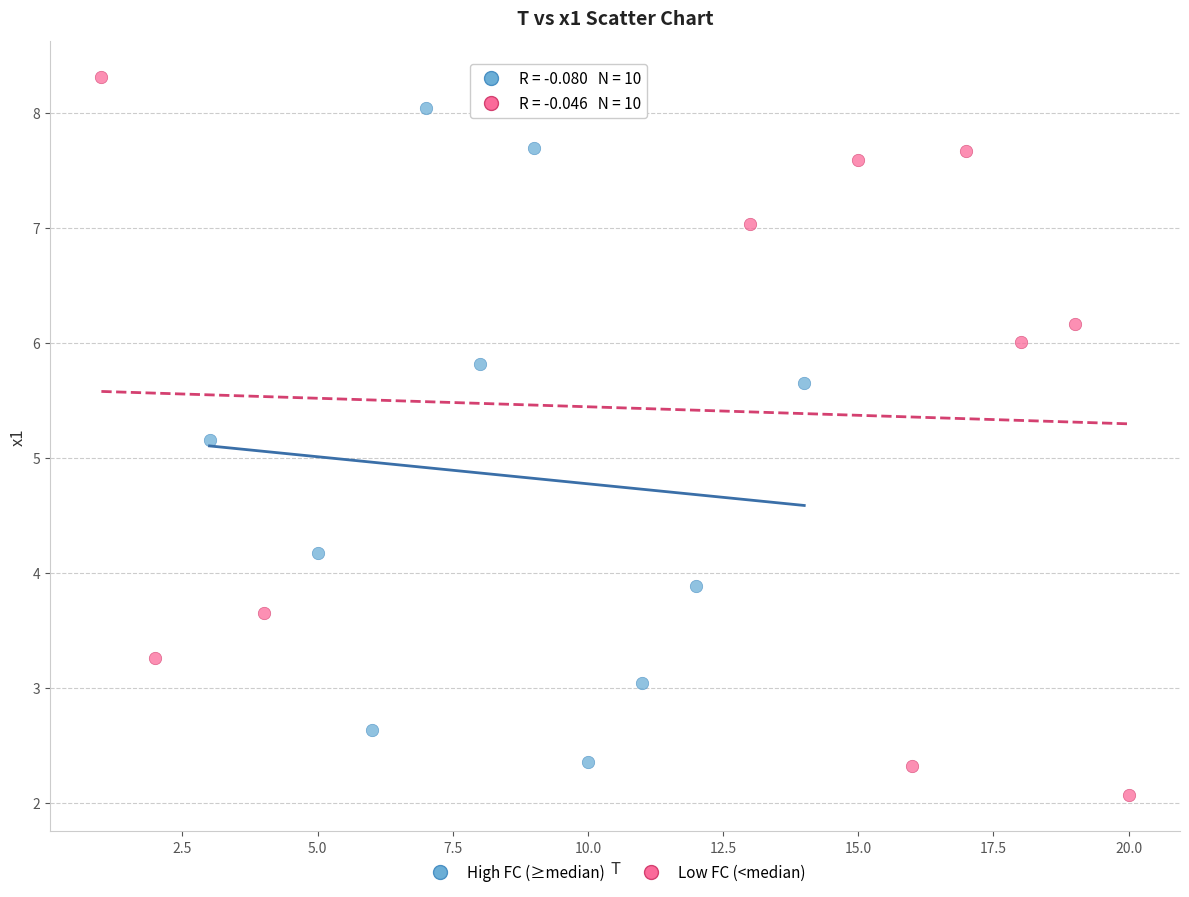

Which series reaches the minimum Y coordinate?

Low FC (<median)